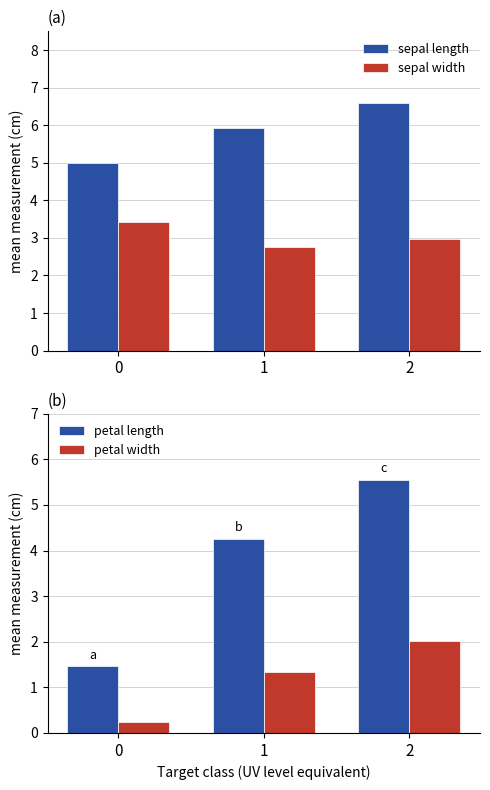

What is the difference between the sepal length values at 1 and 2?

0.7